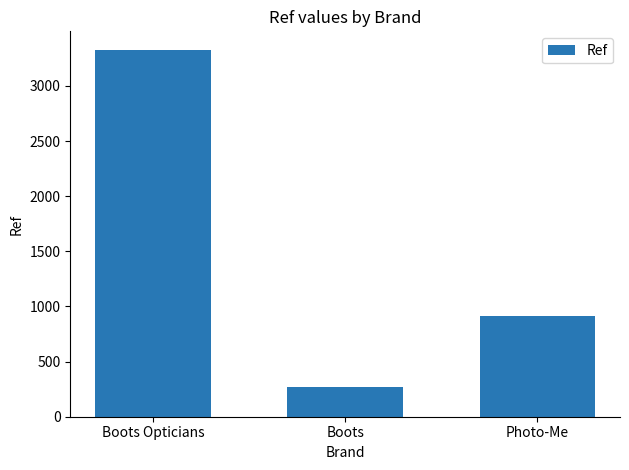

Is it true that the value at Boots is 272?

True